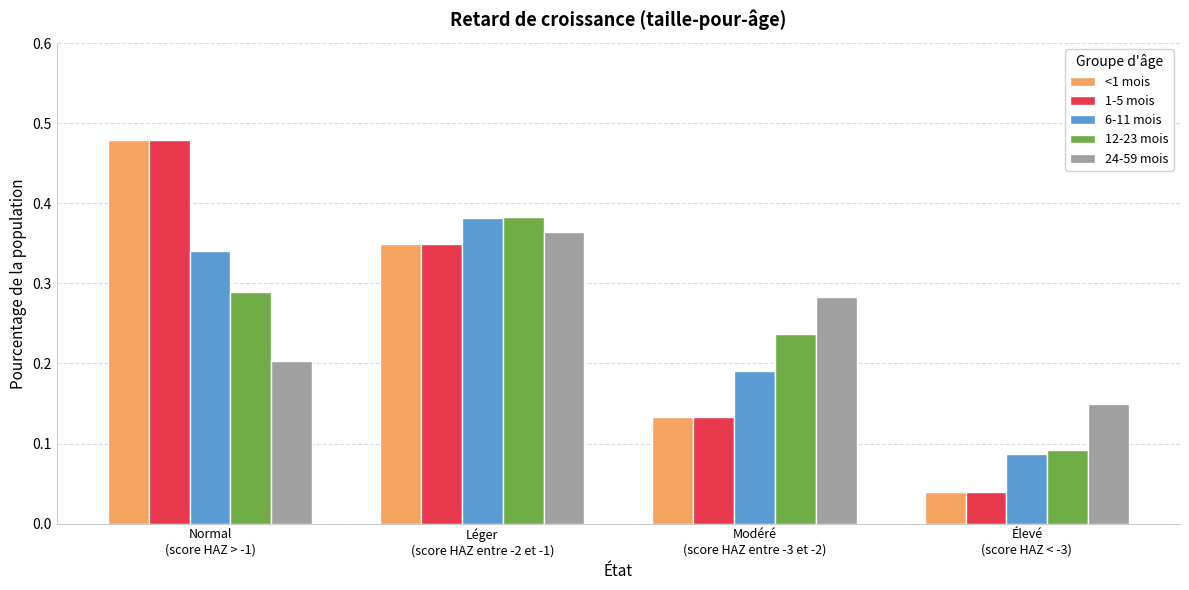

At how many categories does at least one series exceed 0?

4